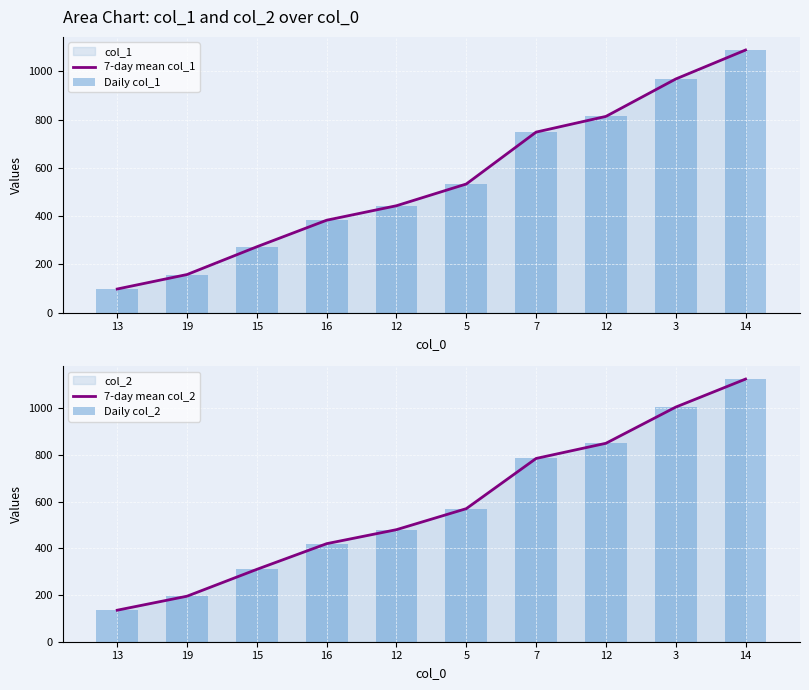

What is the sum of the Daily col_2 values at 15 and 3?

1315